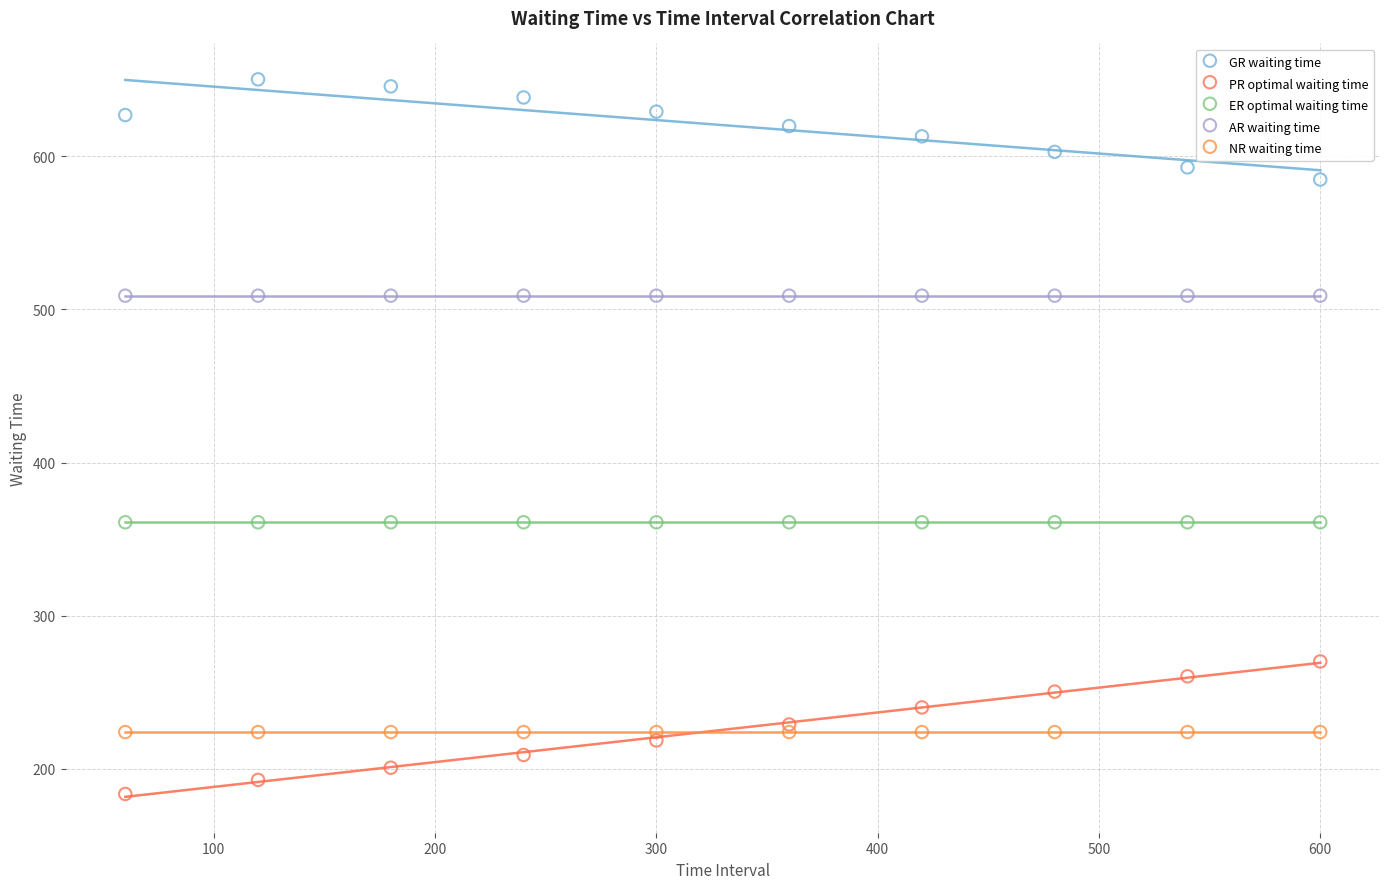

Which series contains the highest Y value?

GR waiting time